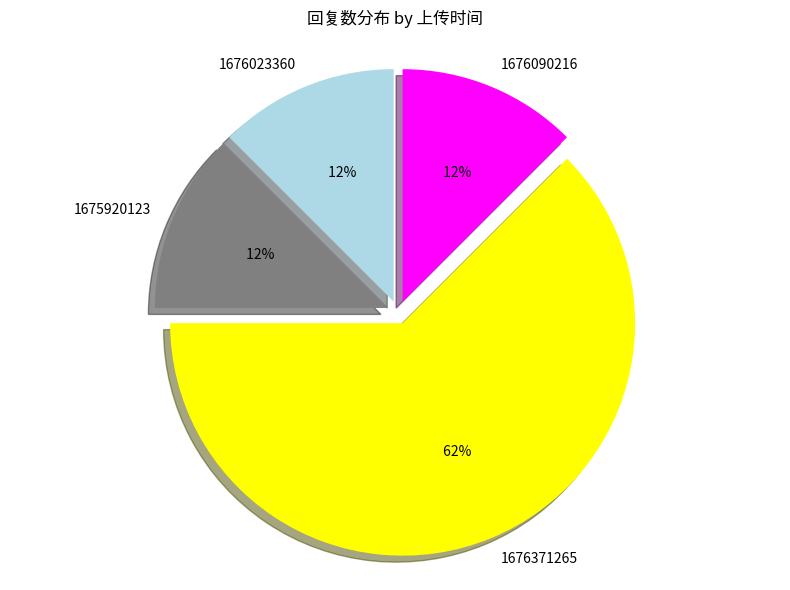

Is the sum of 1676090216 and 1676371265 greater than half?

Yes